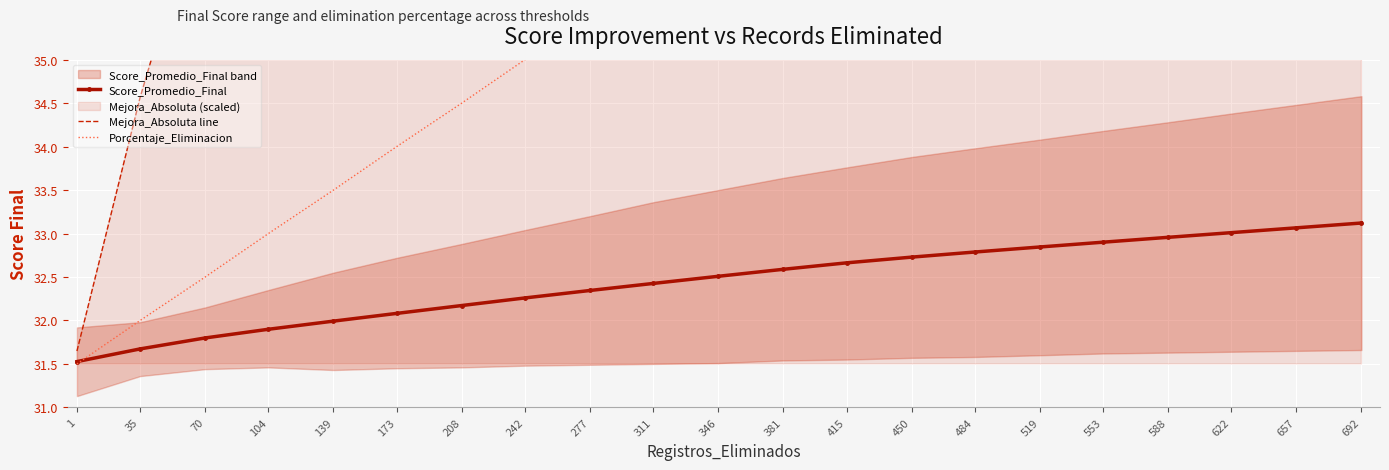

Is it true that Score_Promedio_Final equals 16.8 at 450?

False